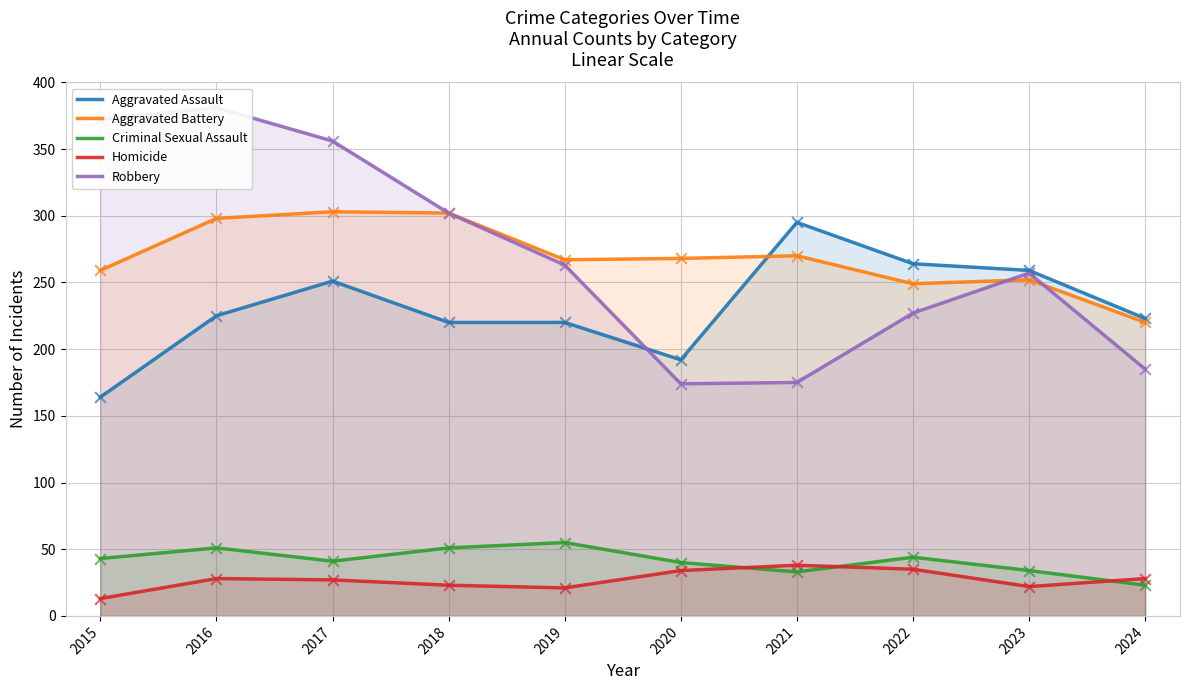

Which series has the largest Y range (max minus min)?

Robbery